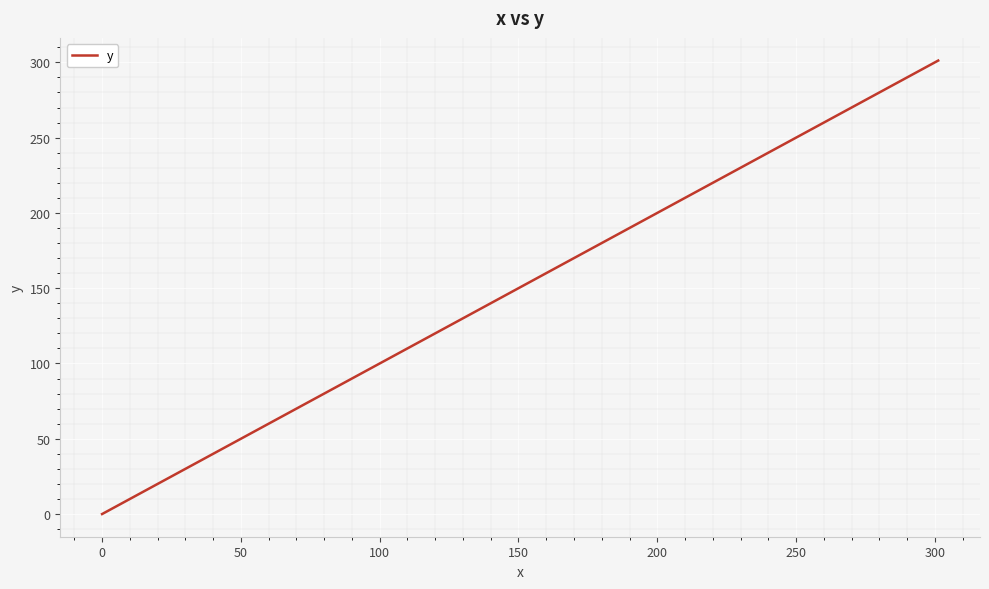

Does the chart display data point markers on the line(s)?

No